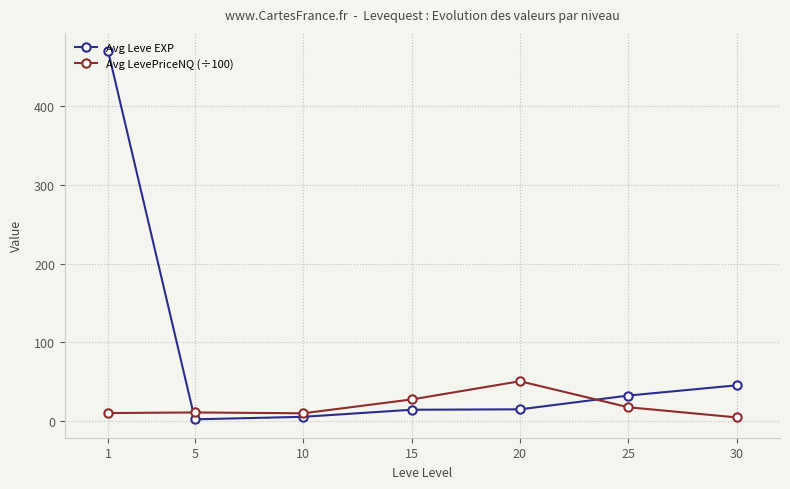

What is the greatest value displayed?

469.7